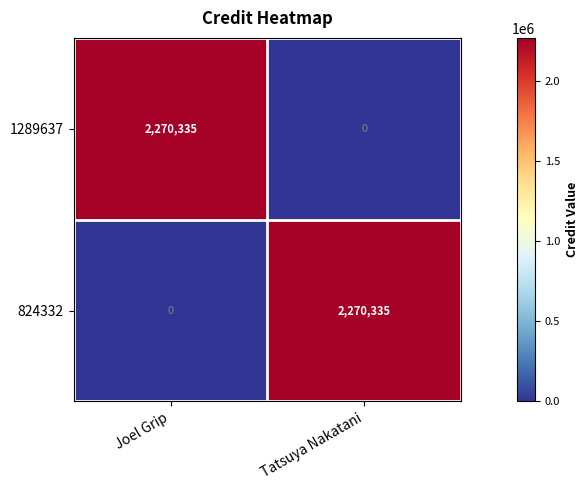

Rank the series at Joel Grip from lowest to highest value.

824332, 1289637